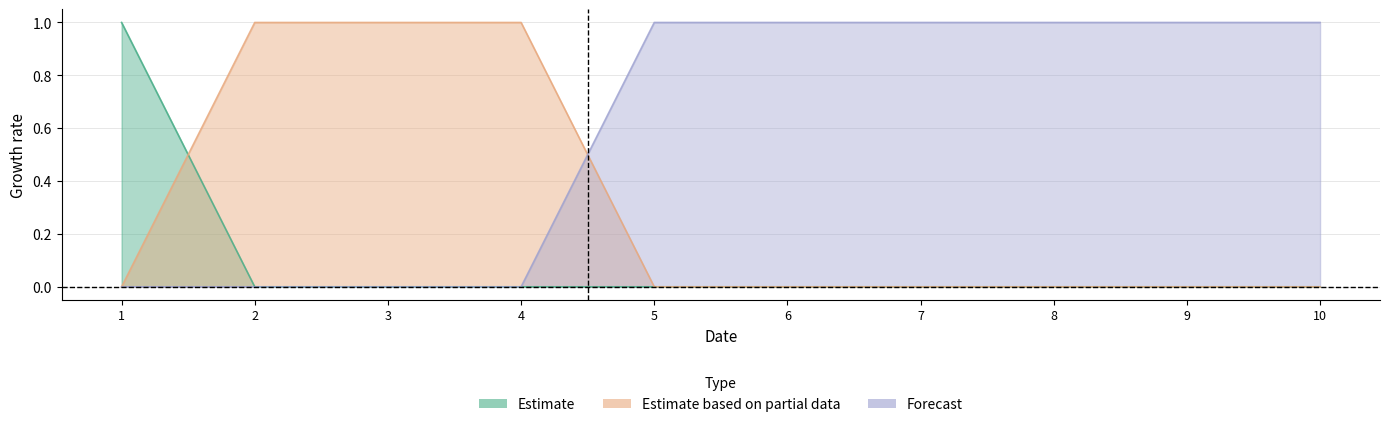

Reading left to right, what are all the values shown in this chart?

col_1: 1=1	2=0	3=0	4=0	5=0	6=0	7=0	8=0	9=0	10=0
col_2: 1=0	2=1	3=1	4=1	5=0	6=0	7=0	8=0	9=0	10=0
col_3: 1=0	2=0	3=0	4=0	5=1	6=1	7=1	8=1	9=1	10=1